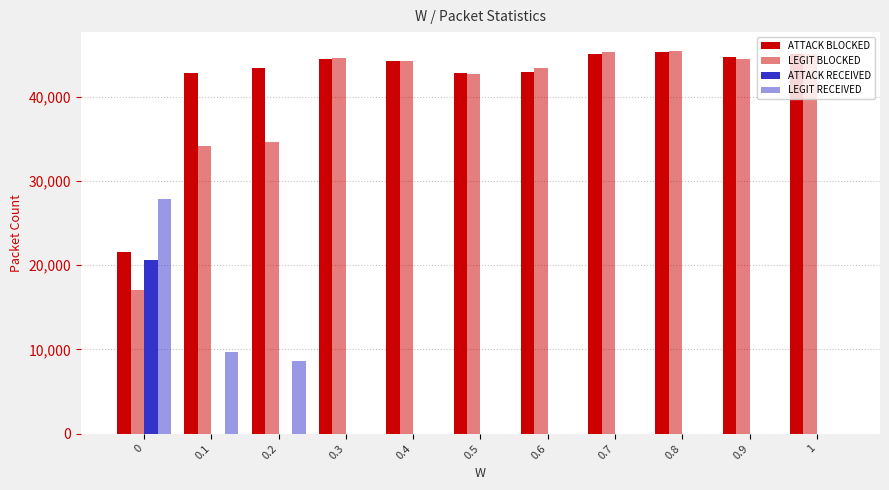

Which series has the largest total across all categories?

ATTACK BLOCKED